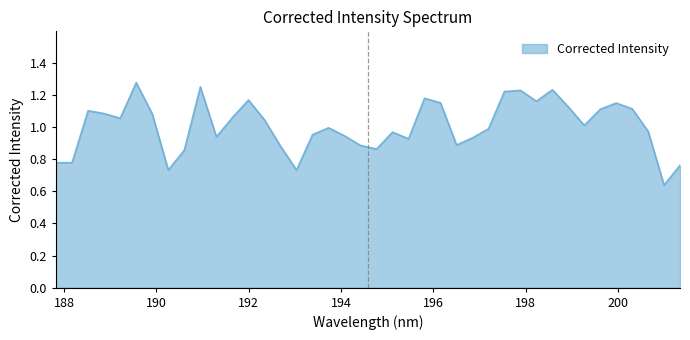

What is the label of the 37th point from the right?

188.869552612